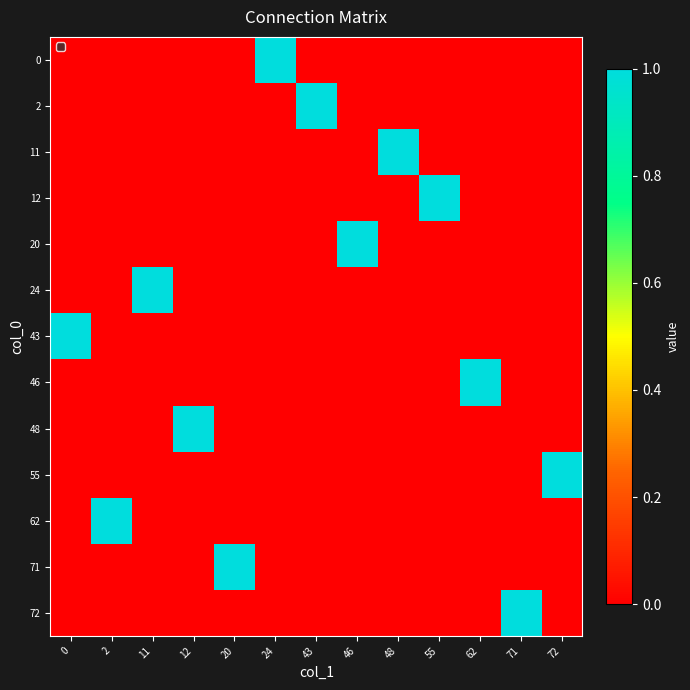

At how many categories does at least one series exceed 0?

13